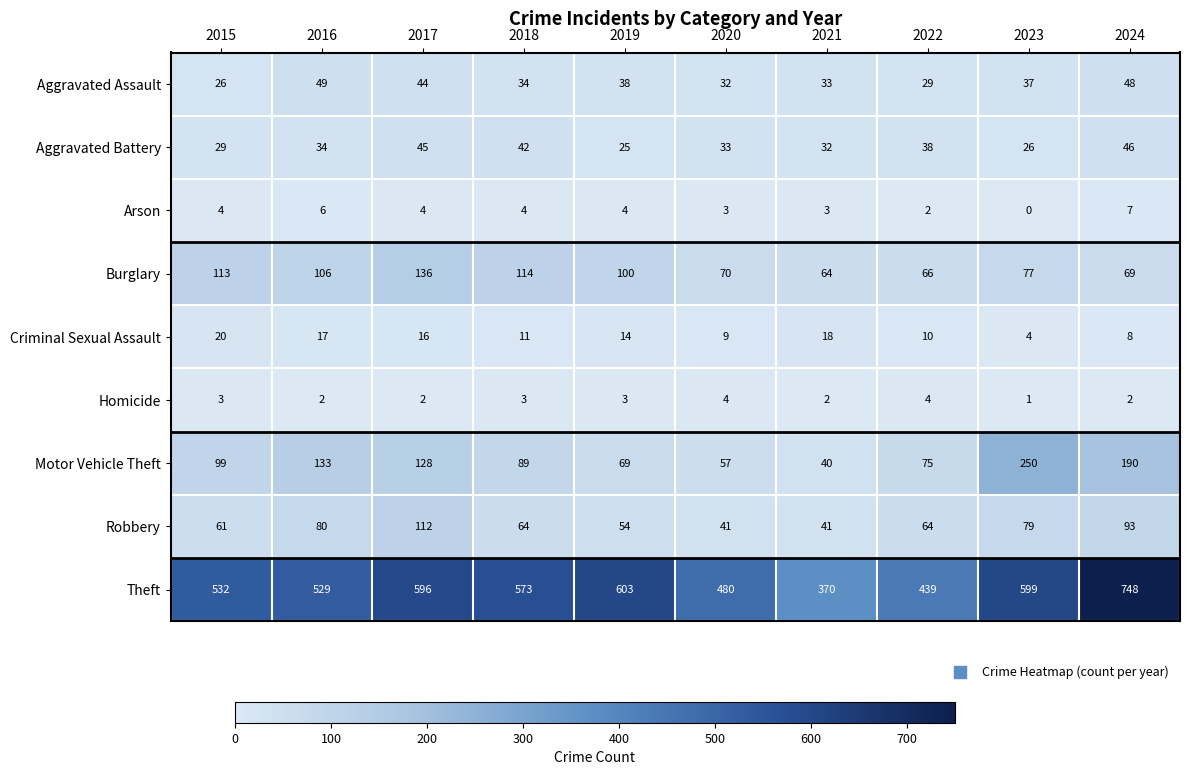

How many Arson values are between 3 and 4?

6